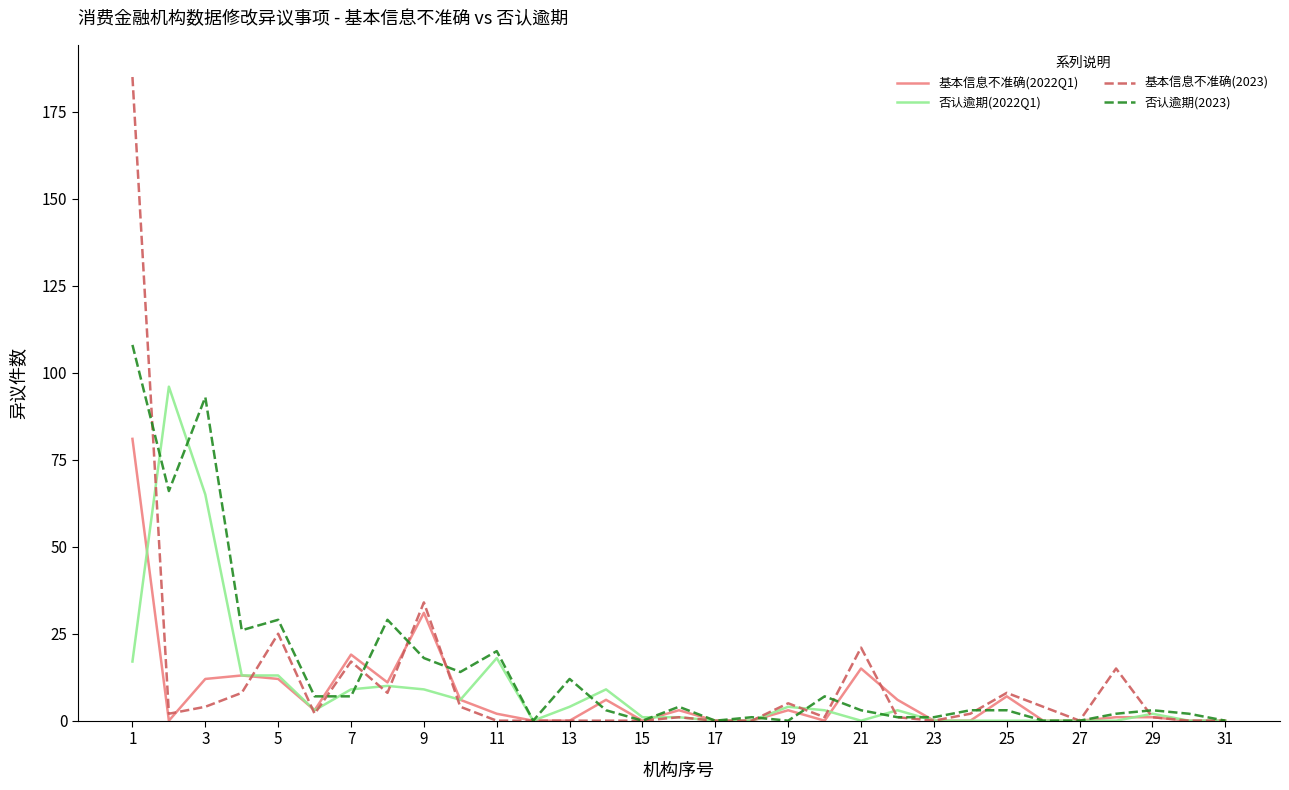

What is the maximum value for 基本信息不准确(2023)?

185